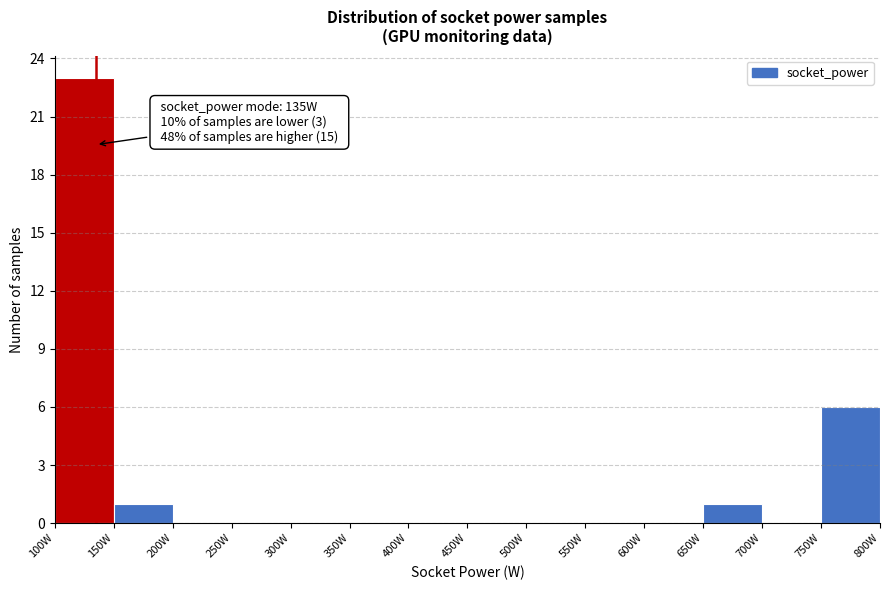

Over which range of the x-axis is the bar tallest?

100 to 150